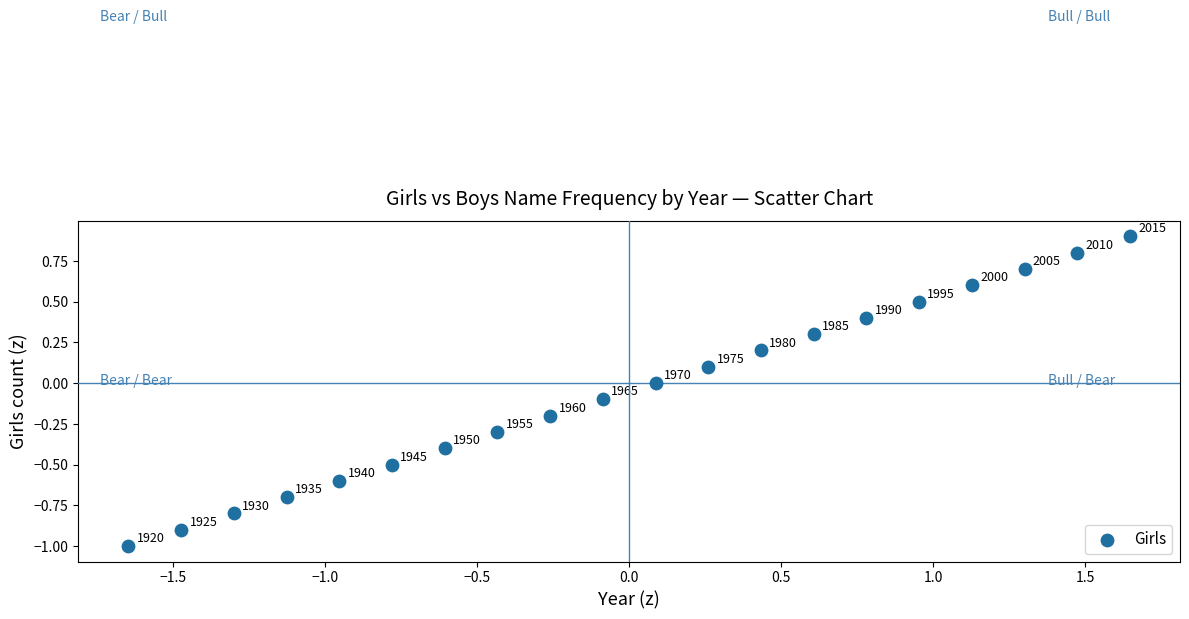

What is the range of Y values (max minus min)?

1.9